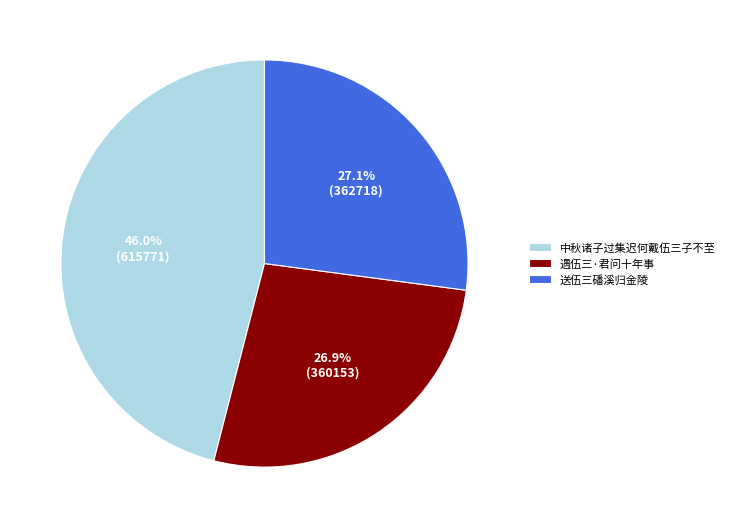

To the nearest percent, what is the difference between the largest and smallest slice percentages?

19%